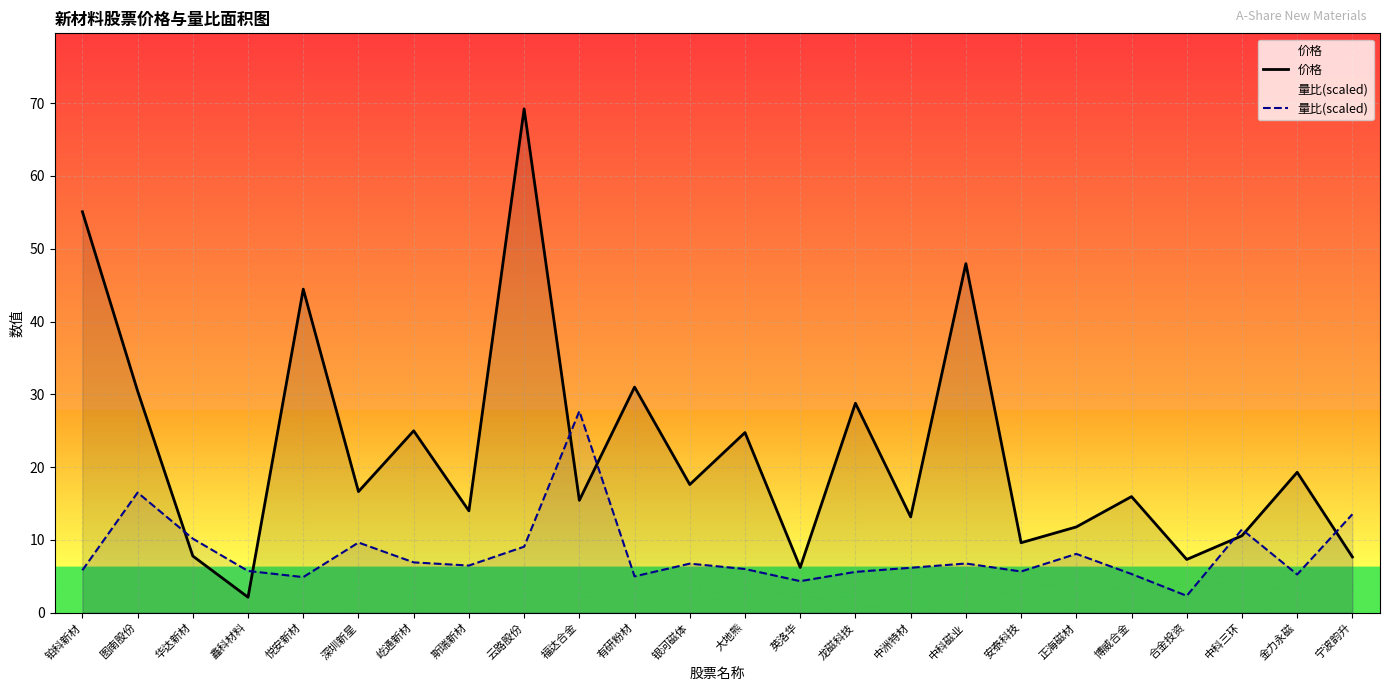

Reading left to right, list all the values displayed in this chart.

价格: 55.1	30.4	7.8	2.1	44.5	16.6	25.0	14.0	69.2	15.4	31.0	17.6	24.7	6.2	28.8	13.2	48.0	9.6	11.8	15.9	7.3	10.6	19.3	7.7
量比(scaled): 5.8	16.5	10.2	5.7	4.9	9.6	6.9	6.5	9.1	27.7	5.0	6.7	6.0	4.3	5.6	6.2	6.7	5.6	8.1	5.3	2.3	11.4	5.2	13.5